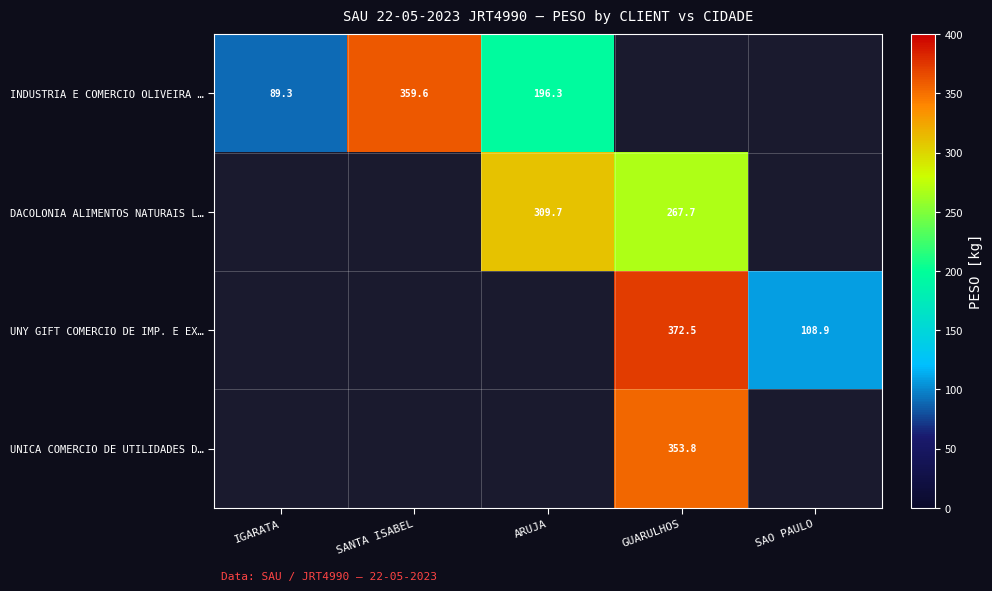

True or false: DACOLONIA ALIMENTOS NATURAIS L… has a value of 462.0 at GUARULHOS.

False